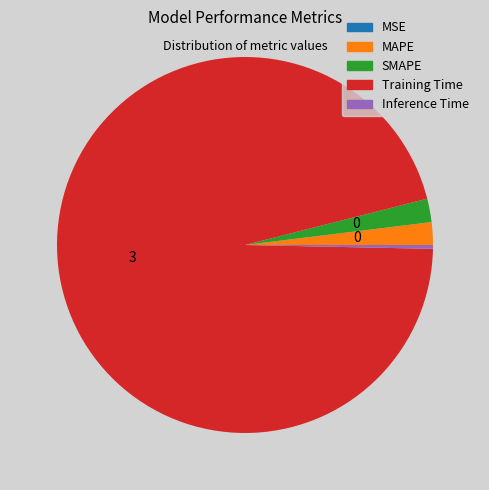

Which slice is the largest?

Training Time